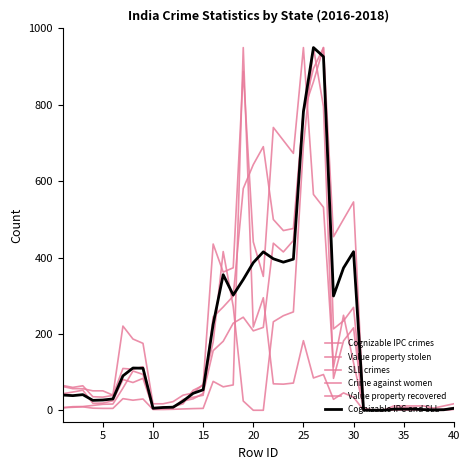

How many lines are shown in the chart?

6